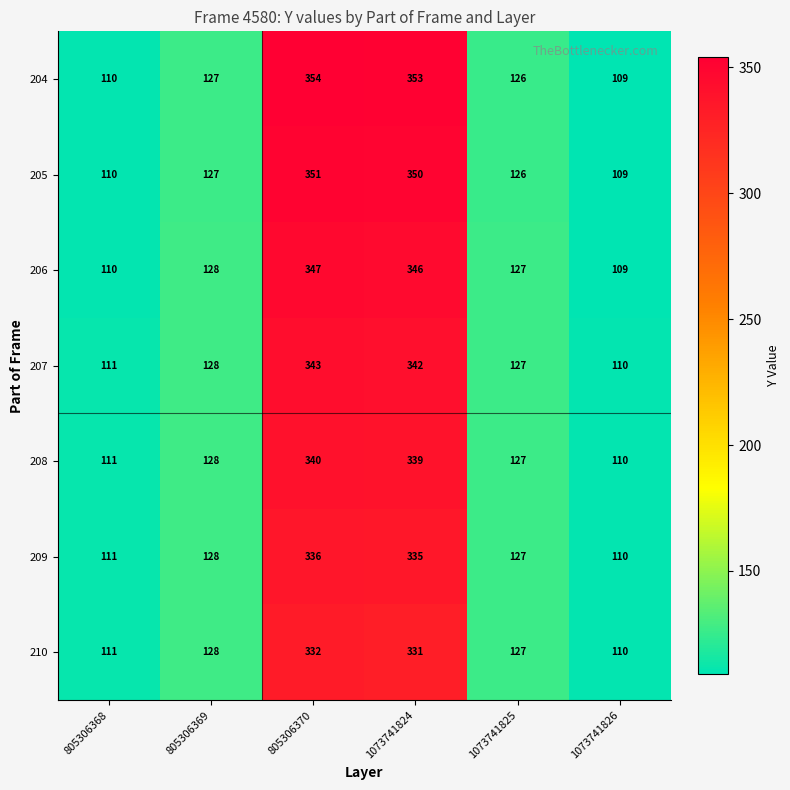

What is the sum of all 209 values?

1147